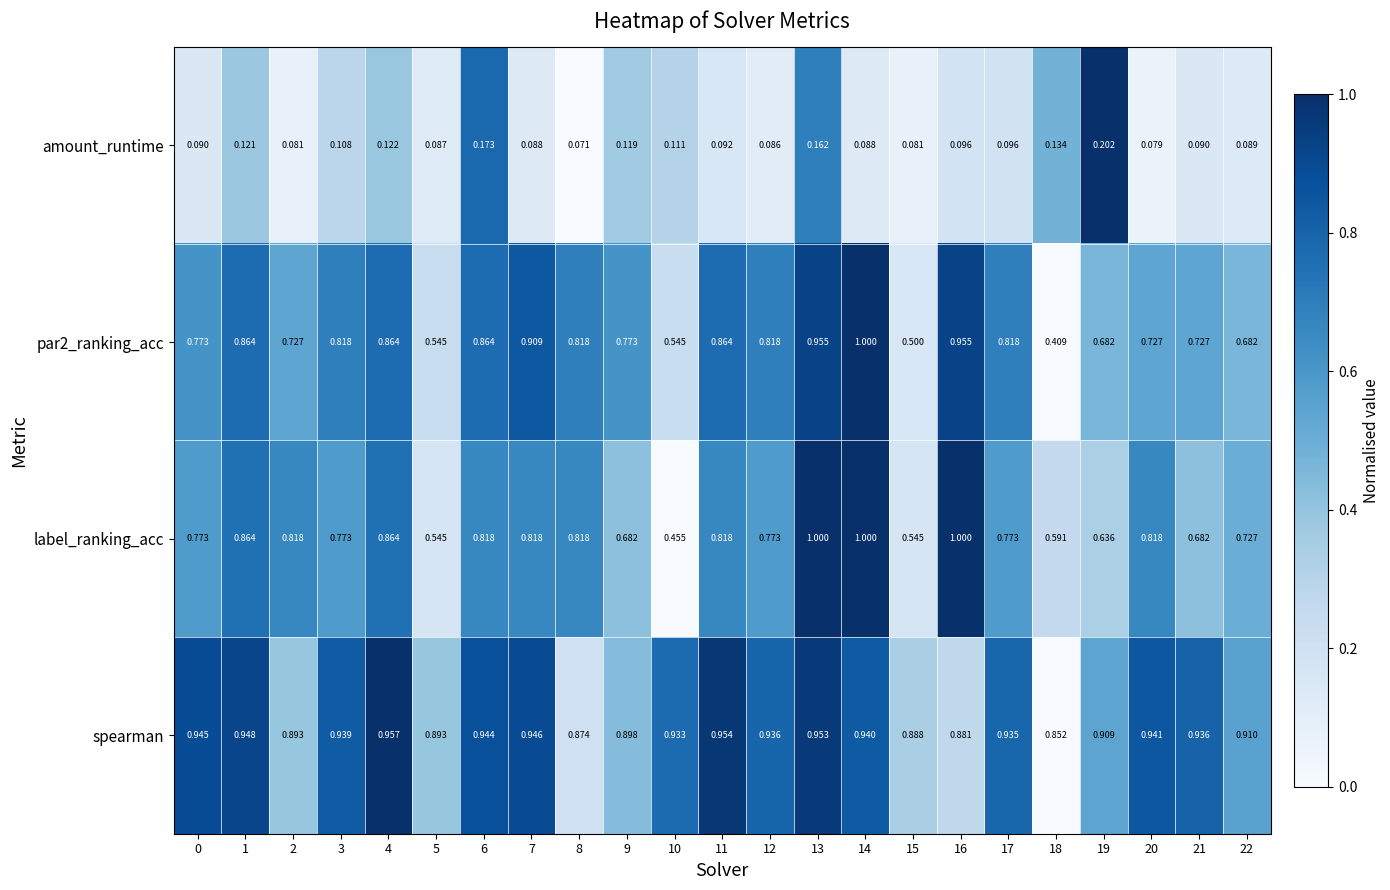

Which series has the largest total across all categories?

spearman